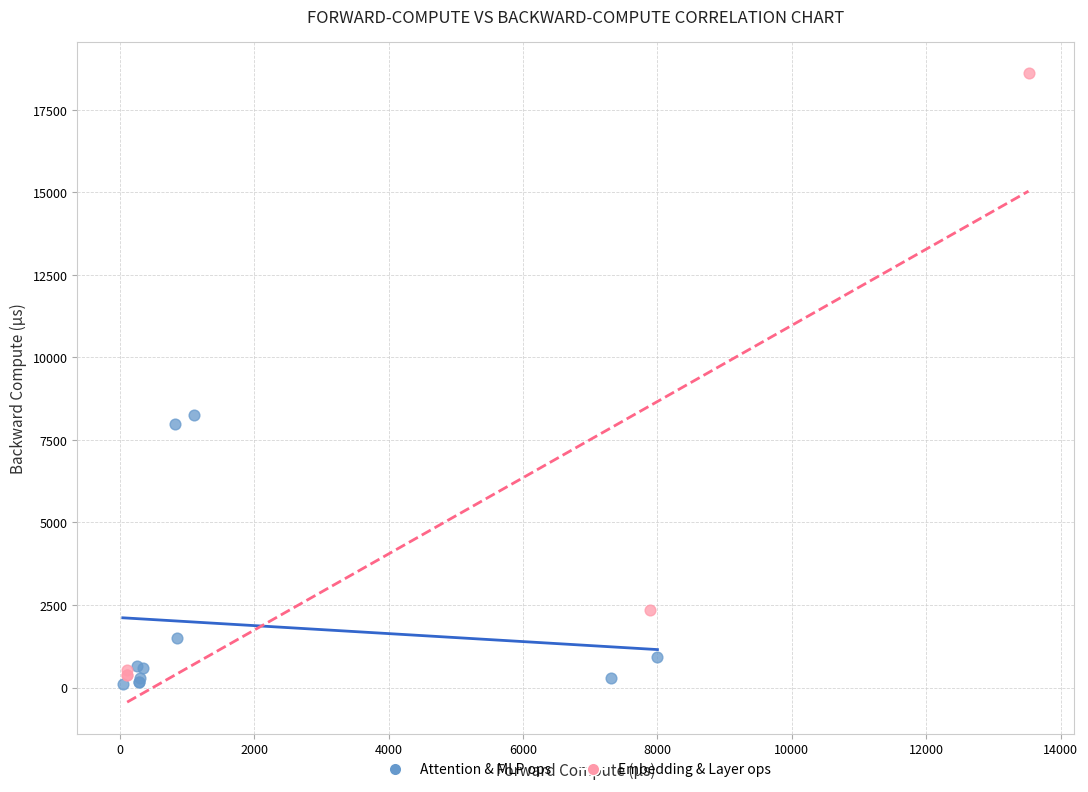

Which series reaches the maximum Y coordinate?

Embedding & Layer ops